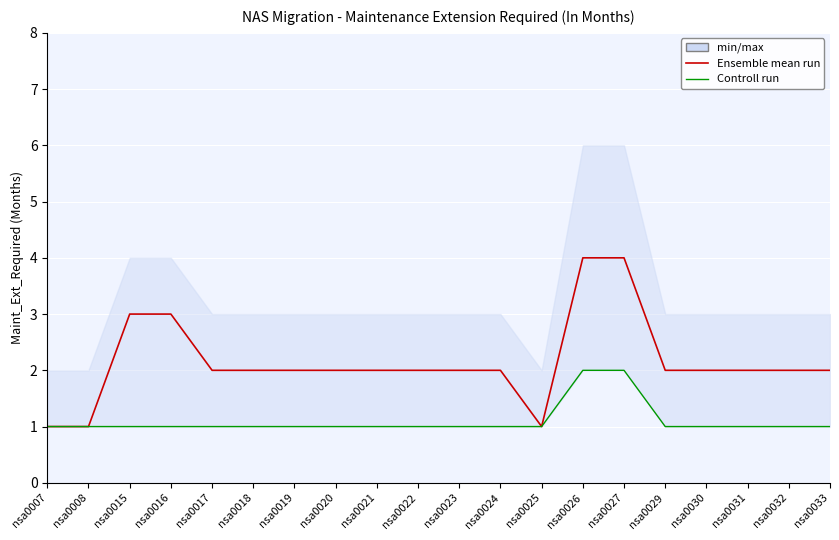

List the labels in order of Controll run value, largest first.

nsa0026, nsa0027, nsa0007, nsa0008, nsa0015, nsa0016, nsa0017, nsa0018, nsa0019, nsa0020, nsa0021, nsa0022, nsa0023, nsa0024, nsa0025, nsa0029, nsa0030, nsa0031, nsa0032, nsa0033